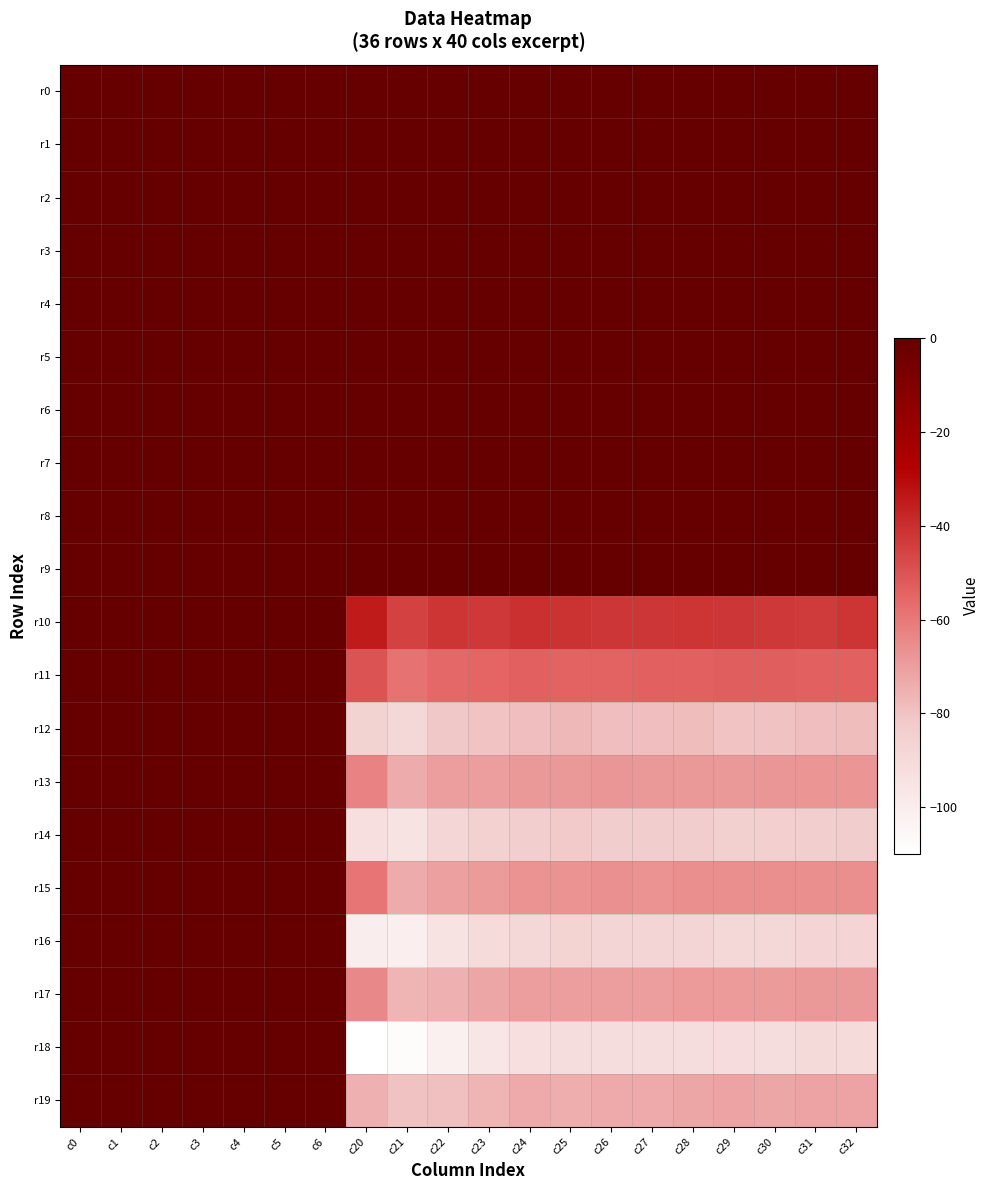

Reading right to left, what are all the values shown in this chart?

r0: c32=0.0	c31=0.0	c30=0.0	c29=0.0	c28=0.0	c27=0.0	c26=0.0	c25=0.0	c24=0.0	c23=0.0	c22=0.0	c21=0.0	c20=0.0	c6=0.0	c5=0.0	c4=0.0	c3=0.0	c2=0.0	c1=0.0	c0=0.0
r1: c32=0.0	c31=0.0	c30=0.0	c29=0.0	c28=0.0	c27=0.0	c26=0.0	c25=0.0	c24=0.0	c23=0.0	c22=0.0	c21=0.0	c20=0.0	c6=0.0	c5=0.0	c4=0.0	c3=0.0	c2=0.0	c1=0.0	c0=0.0
r2: c32=0.0	c31=0.0	c30=0.0	c29=0.0	c28=0.0	c27=0.0	c26=0.0	c25=0.0	c24=0.0	c23=0.0	c22=0.0	c21=0.0	c20=0.0	c6=0.0	c5=0.0	c4=0.0	c3=0.0	c2=0.0	c1=0.0	c0=0.0
r3: c32=0.0	c31=0.0	c30=0.0	c29=0.0	c28=0.0	c27=0.0	c26=0.0	c25=0.0	c24=0.0	c23=0.0	c22=0.0	c21=0.0	c20=0.0	c6=0.0	c5=0.0	c4=0.0	c3=0.0	c2=0.0	c1=0.0	c0=0.0
r4: c32=0.0	c31=0.0	c30=0.0	c29=0.0	c28=0.0	c27=0.0	c26=0.0	c25=0.0	c24=0.0	c23=0.0	c22=0.0	c21=0.0	c20=0.0	c6=0.0	c5=0.0	c4=0.0	c3=0.0	c2=0.0	c1=0.0	c0=0.0
r5: c32=0.1	c31=0.1	c30=0.1	c29=0.1	c28=0.1	c27=0.1	c26=0.1	c25=0.1	c24=0.1	c23=0.1	c22=0.0	c21=0.0	c20=0.0	c6=0.0	c5=0.0	c4=0.0	c3=0.0	c2=0.0	c1=0.0	c0=0.0
r6: c32=0.1	c31=0.1	c30=0.1	c29=0.1	c28=0.1	c27=0.1	c26=0.1	c25=0.1	c24=0.1	c23=0.1	c22=0.1	c21=0.1	c20=0.1	c6=0.0	c5=0.0	c4=0.0	c3=0.0	c2=0.0	c1=0.0	c0=0.0
r7: c32=0.1	c31=0.1	c30=0.1	c29=0.1	c28=0.1	c27=0.1	c26=0.1	c25=0.1	c24=0.1	c23=0.1	c22=0.1	c21=0.1	c20=0.0	c6=0.0	c5=0.0	c4=0.0	c3=0.0	c2=0.0	c1=0.0	c0=0.0
r8: c32=0.1	c31=0.1	c30=0.1	c29=0.1	c28=0.1	c27=0.1	c26=0.1	c25=0.1	c24=0.1	c23=0.1	c22=0.0	c21=0.1	c20=0.1	c6=0.0	c5=0.0	c4=0.0	c3=0.0	c2=0.0	c1=0.0	c0=0.0
r9: c32=0.1	c31=0.1	c30=0.1	c29=0.1	c28=0.1	c27=0.1	c26=0.1	c25=0.1	c24=0.1	c23=0.1	c22=0.1	c21=0.1	c20=0.0	c6=0.0	c5=0.0	c4=0.0	c3=0.0	c2=0.0	c1=0.0	c0=0.0
r10: c32=-41.9	c31=-42.9	c30=-42.7	c29=-42.1	c28=-41.7	c27=-42.4	c26=-42.1	c25=-41.1	c24=-40.7	c23=-42.5	c22=-41.7	c21=-45.3	c20=-35.0	c6=0.0	c5=0.0	c4=0.0	c3=0.0	c2=0.0	c1=0.0	c0=0.0
r11: c32=-53.3	c31=-53.3	c30=-53.0	c29=-53.2	c28=-53.3	c27=-53.4	c26=-54.0	c25=-53.8	c24=-53.6	c23=-54.8	c22=-55.6	c21=-58.3	c20=-50.1	c6=0.0	c5=0.0	c4=0.0	c3=0.0	c2=0.0	c1=0.0	c0=0.0
r12: c32=-78.4	c31=-79.0	c30=-79.6	c29=-80.1	c28=-78.2	c27=-78.7	c26=-78.6	c25=-77.2	c24=-78.8	c23=-80.0	c22=-81.5	c21=-88.1	c20=-85.7	c6=0.0	c5=0.0	c4=0.0	c3=0.0	c2=0.0	c1=0.0	c0=0.0
r13: c32=-67.7	c31=-67.8	c30=-68.0	c29=-68.3	c28=-68.4	c27=-68.4	c26=-68.2	c25=-68.4	c24=-68.4	c23=-70.0	c22=-70.2	c21=-73.4	c20=-62.5	c6=0.0	c5=0.0	c4=0.0	c3=0.0	c2=0.0	c1=0.0	c0=0.0
r14: c32=-83.0	c31=-83.5	c30=-84.2	c29=-84.8	c28=-83.0	c27=-83.2	c26=-83.1	c25=-81.7	c24=-83.7	c23=-85.3	c22=-87.9	c21=-94.6	c20=-93.0	c6=0.0	c5=0.0	c4=0.0	c3=0.0	c2=0.0	c1=0.0	c0=0.0
r15: c32=-65.8	c31=-65.9	c30=-66.1	c29=-66.1	c28=-66.1	c27=-66.8	c26=-66.5	c25=-67.1	c24=-66.9	c23=-69.2	c22=-70.8	c21=-73.6	c20=-59.1	c6=0.0	c5=0.0	c4=0.0	c3=0.0	c2=0.0	c1=0.0	c0=0.0
r16: c32=-86.9	c31=-87.1	c30=-88.1	c29=-88.5	c28=-87.2	c27=-87.5	c26=-87.3	c25=-86.4	c24=-88.2	c23=-90.5	c22=-94.5	c21=-100.7	c20=-100.2	c6=0.0	c5=0.0	c4=0.0	c3=0.0	c2=0.0	c1=0.0	c0=0.0
r17: c32=-68.7	c31=-68.6	c30=-69.3	c29=-68.9	c28=-69.1	c27=-69.6	c26=-69.6	c25=-70.0	c24=-69.9	c23=-72.4	c22=-75.1	c21=-76.2	c20=-64.2	c6=0.0	c5=0.0	c4=0.0	c3=0.0	c2=0.0	c1=0.0	c0=0.0
r18: c32=-90.3	c31=-90.2	c30=-91.8	c29=-91.4	c28=-91.5	c27=-91.6	c26=-91.7	c25=-91.7	c24=-92.8	c23=-96.3	c22=-102.1	c21=-107.7	c20=-110.0	c6=0.0	c5=0.0	c4=0.0	c3=0.0	c2=0.0	c1=0.0	c0=0.0
r19: c32=-71.4	c31=-71.7	c30=-72.4	c29=-71.7	c28=-72.3	c27=-73.2	c26=-73.1	c25=-74.4	c24=-73.1	c23=-76.4	c22=-79.1	c21=-79.5	c20=-75.1	c6=0.0	c5=0.0	c4=0.0	c3=0.0	c2=0.0	c1=0.0	c0=0.0